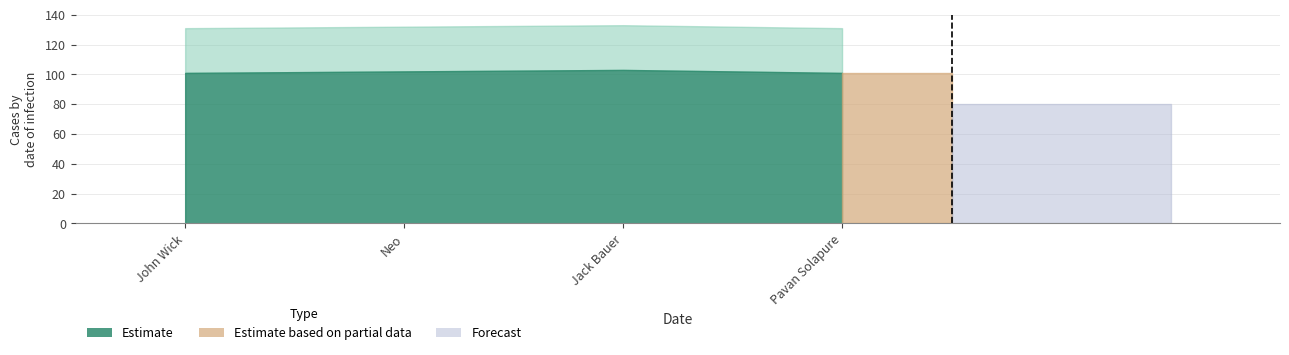

List the labels in order of value, largest first.

Jack Bauer, Neo, John Wick, Pavan Solapure